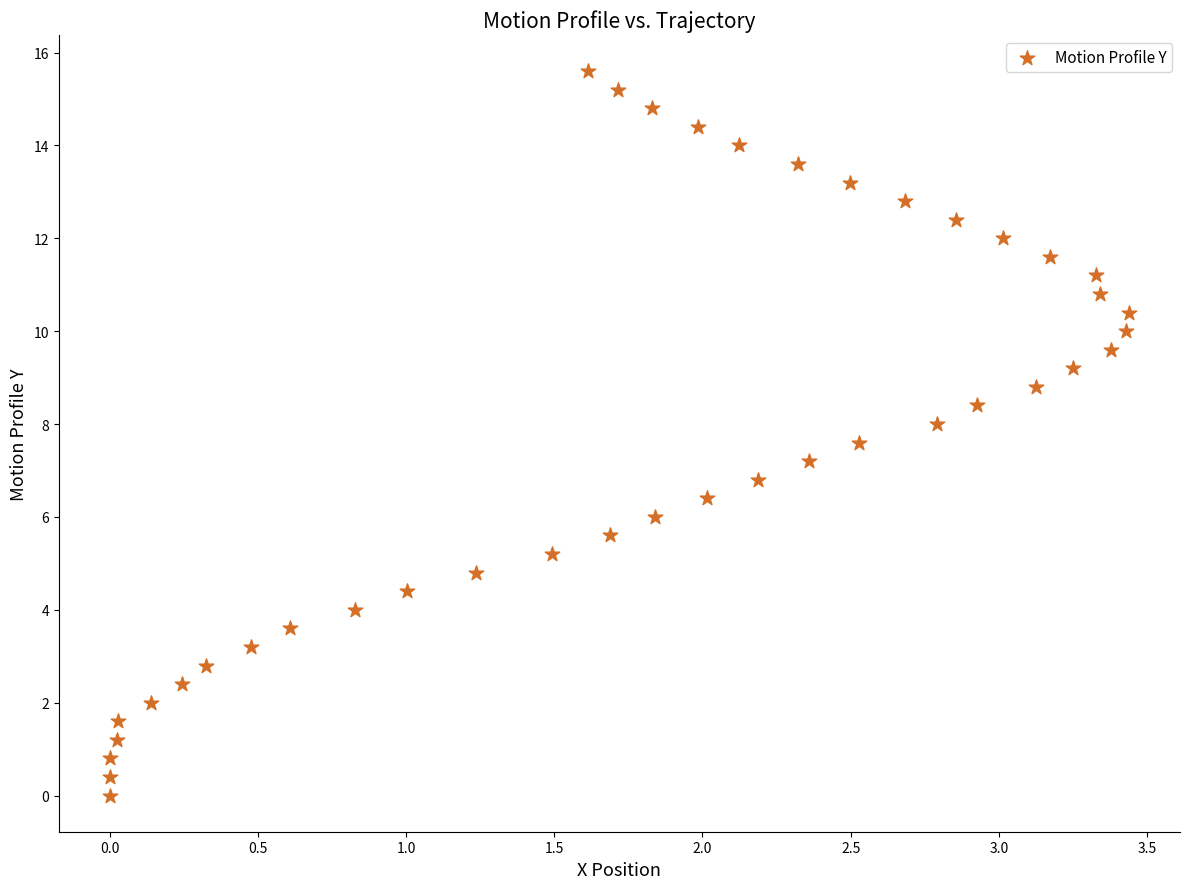

What is the range of Y values (max minus min)?

15.6